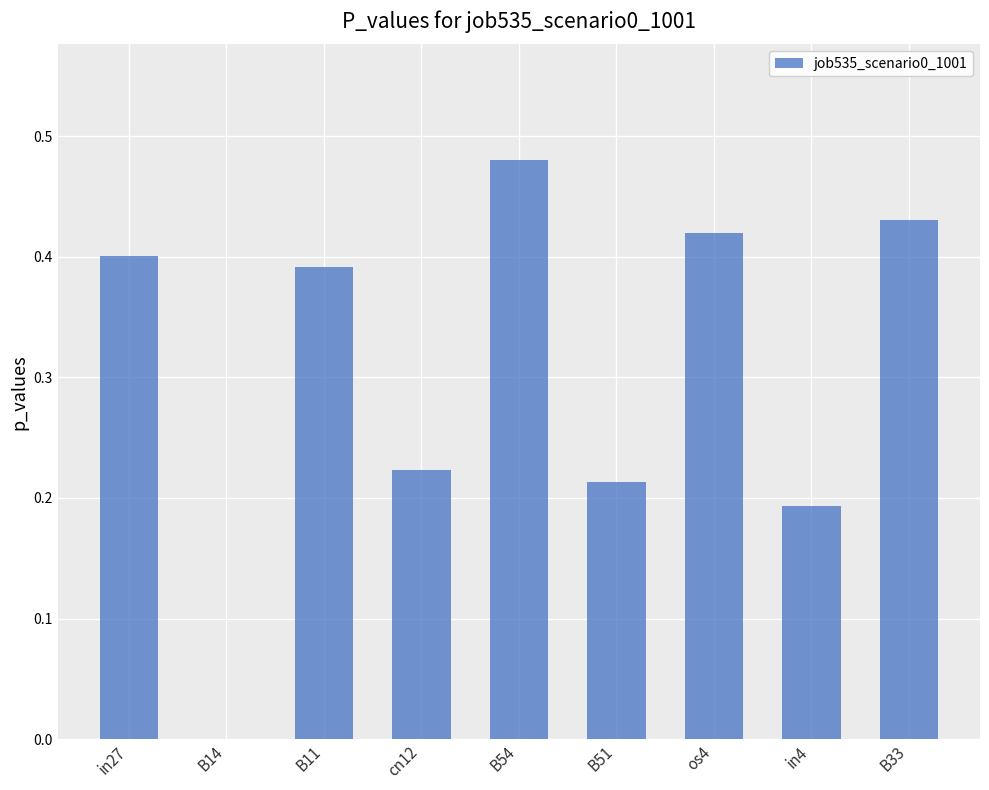

True or false: the data shows -0.2 at B14.

False